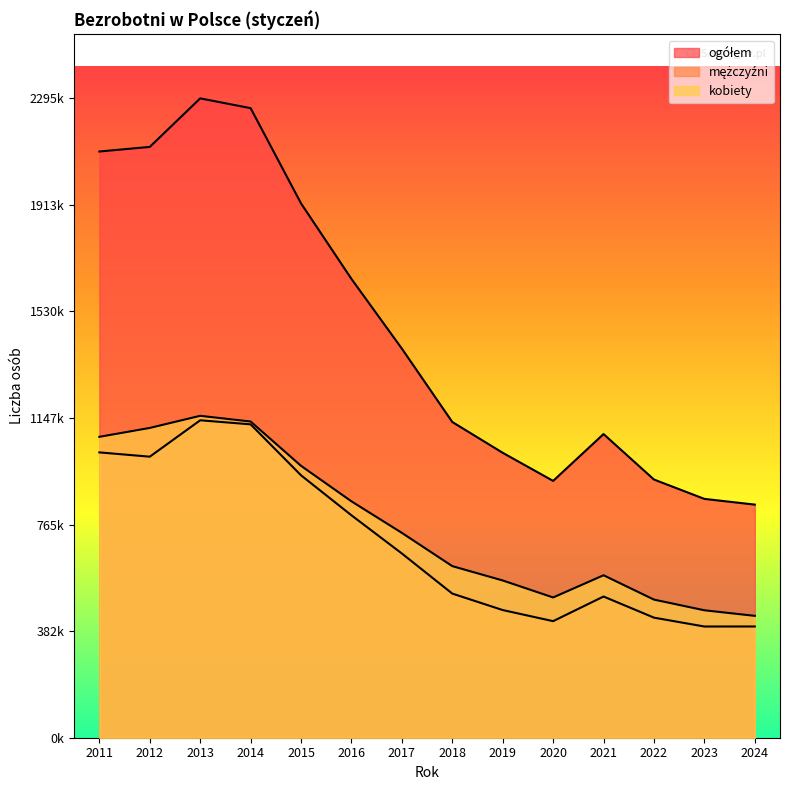

What is the difference between the maximum and minimum values in the kobiety series?

718274